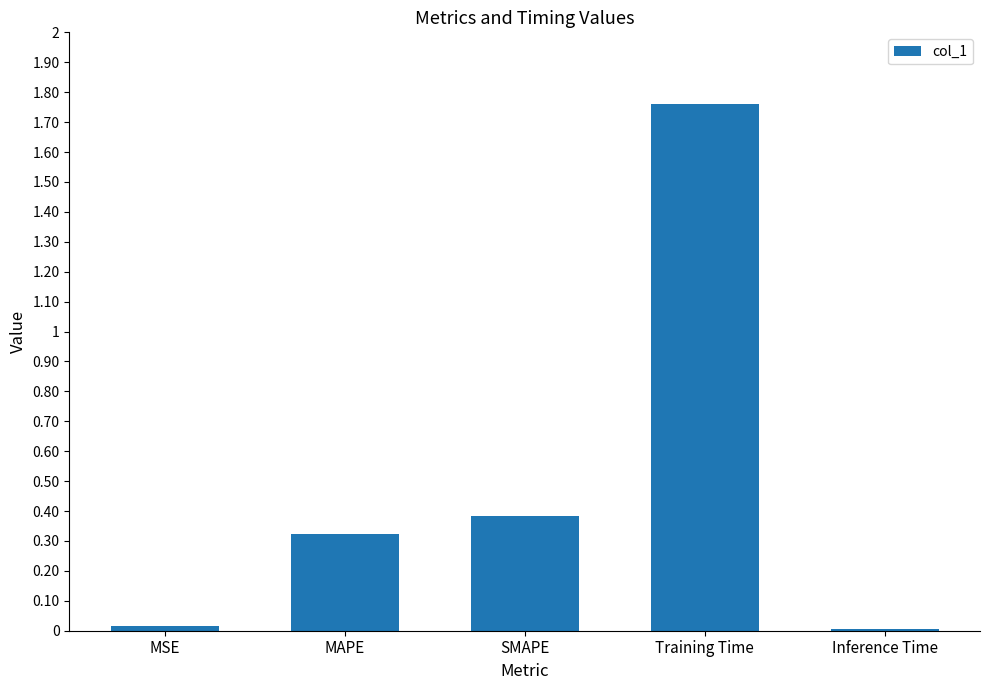

Between MAPE and Inference Time, which is larger?

MAPE